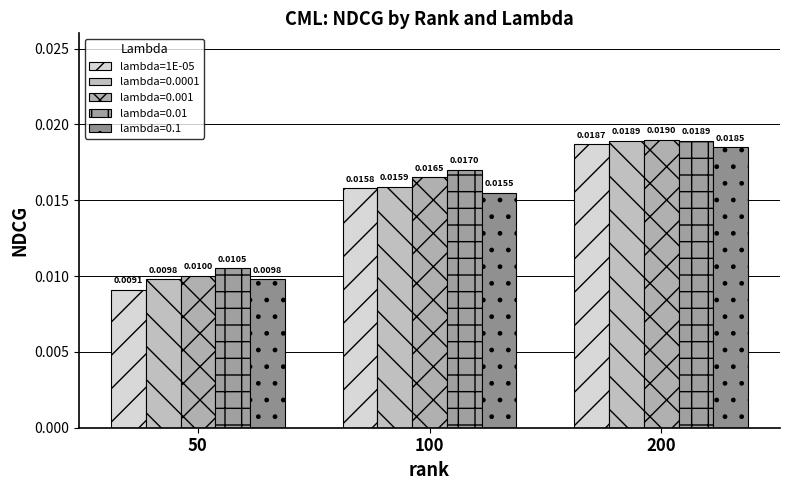

Which has a higher value, 50 or 100?

100